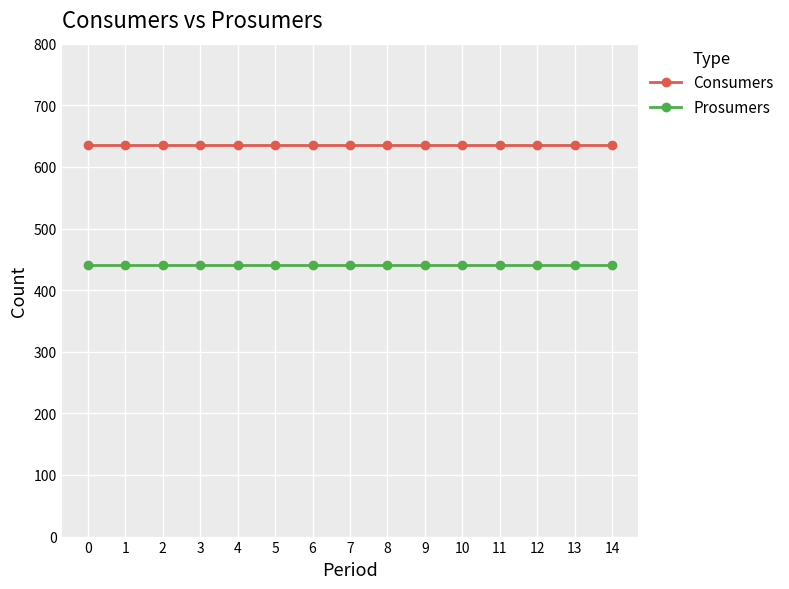

Rank the series at 14 from lowest to highest value.

Prosumers, Consumers